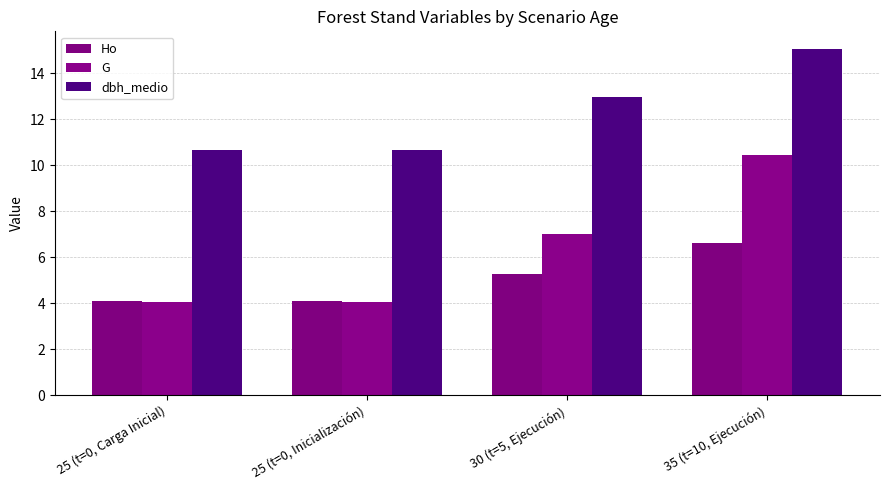

The value of dbh_medio at 25 (t=0, Carga Inicial) is 14.8. True or false?

False